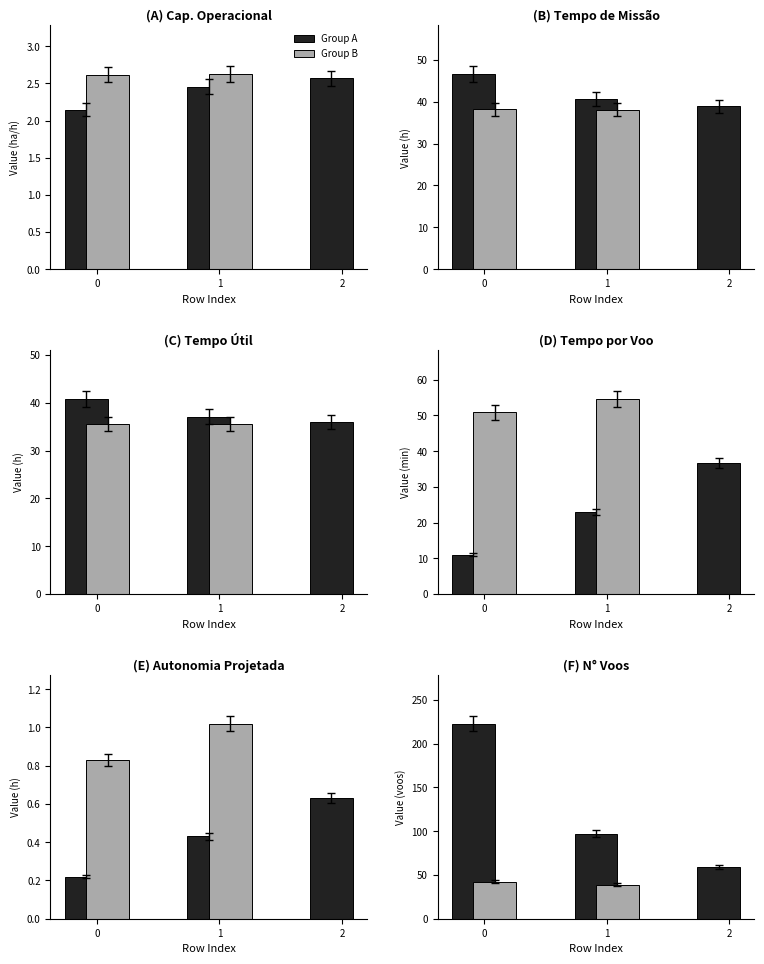

Is it true that Tempo por voo [min] equals 11.0 at 0?

True